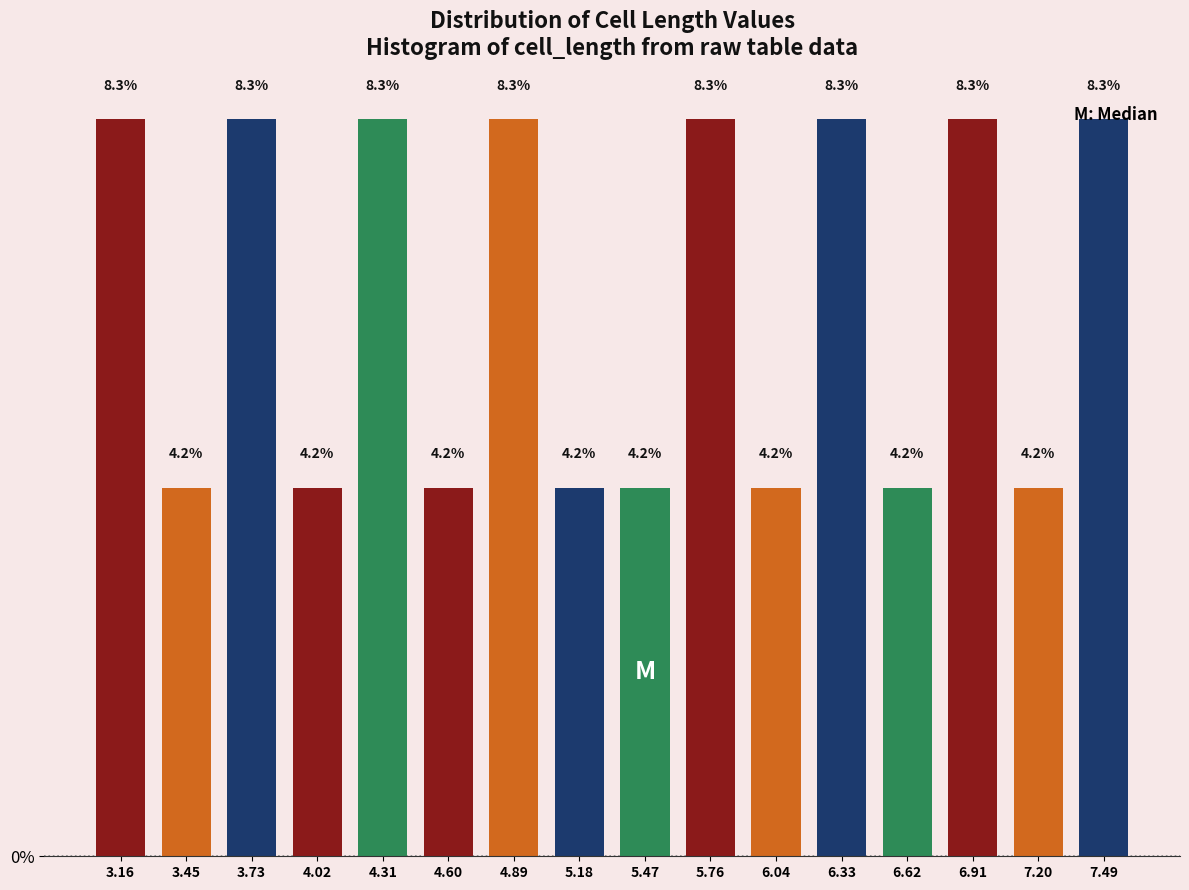

The value at 6.04 is 4.2. True or false?

True